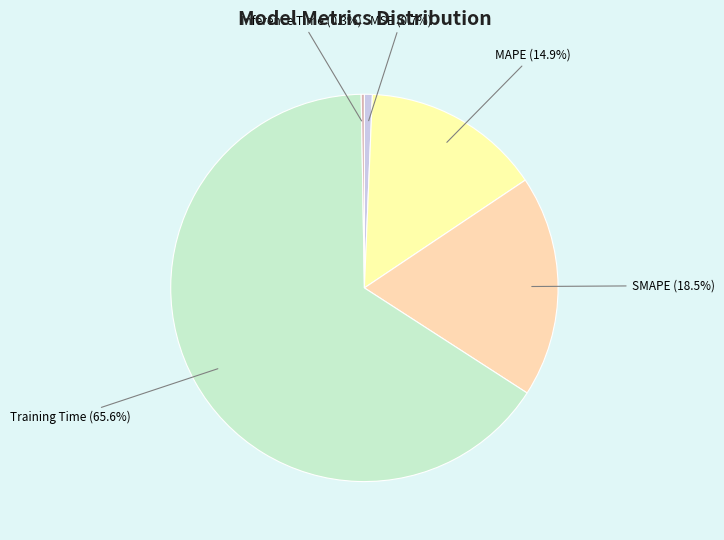

Between MSE (0.7%) and SMAPE (18.5%), which is larger?

SMAPE (18.5%)